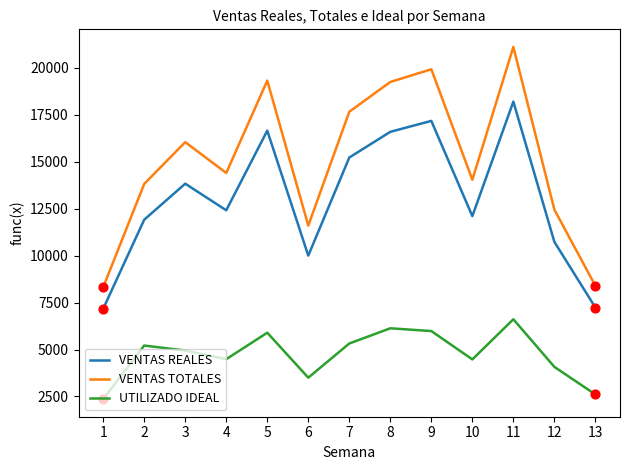

At how many categories does at least one series exceed 3403?

13